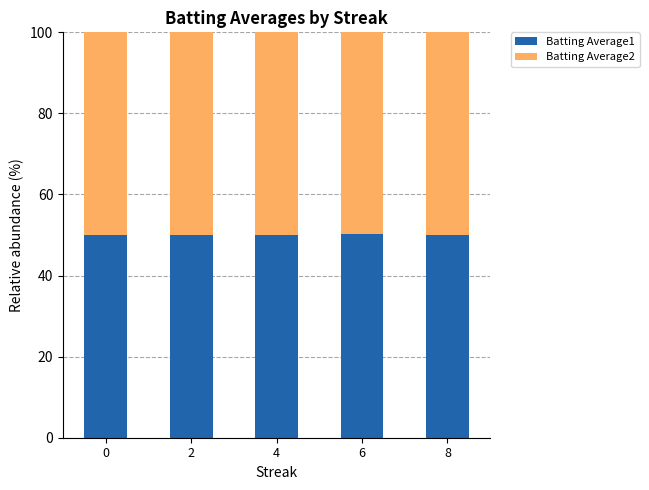

What is the total value across all series at 8?

100.0